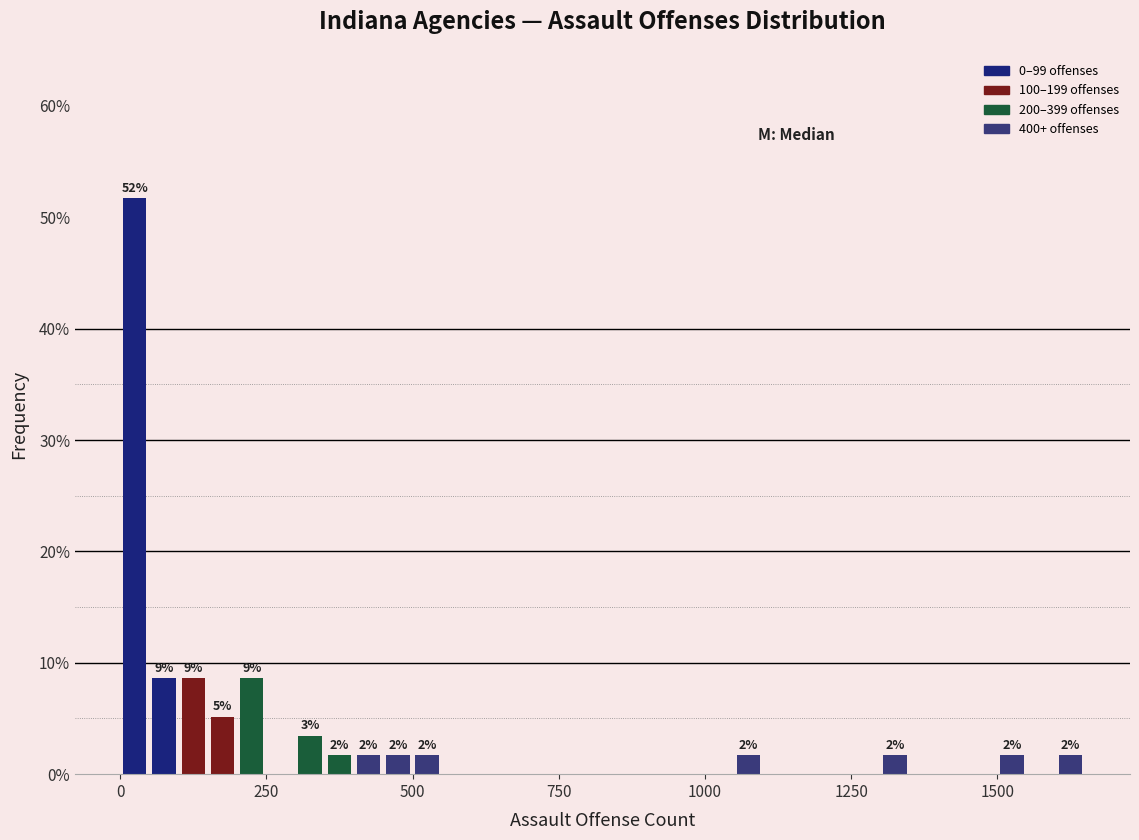

Read against the x-axis, roughly where is the centre of the tallest bar?

50